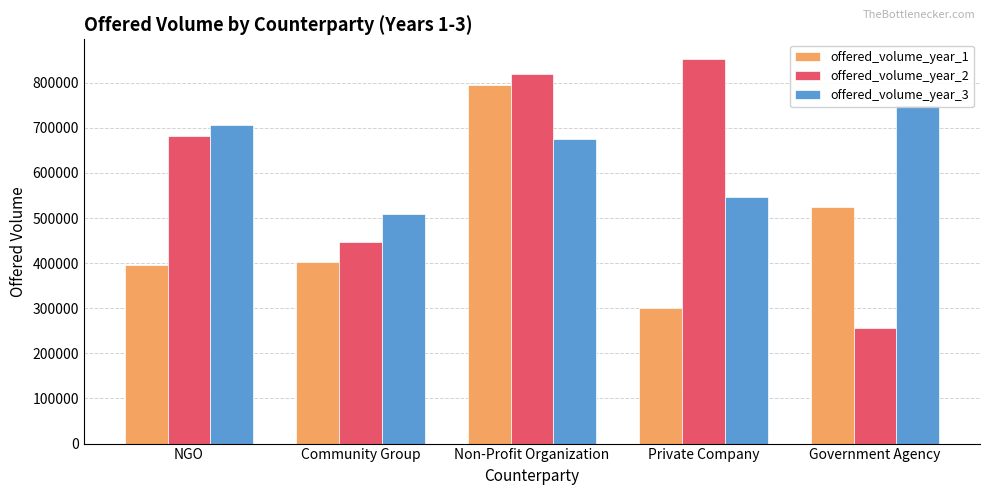

Reading left to right, what are all the values shown in this chart?

offered_volume_year_1: NGO=396109.0	Community Group=403372.5	Non-Profit Organization=794057.7	Private Company=301524.0	Government Agency=524446.3
offered_volume_year_2: NGO=681984.0	Community Group=446203.2	Non-Profit Organization=818728.0	Private Company=853511.0	Government Agency=256951.3
offered_volume_year_3: NGO=705827.0	Community Group=509938.5	Non-Profit Organization=676123.3	Private Company=545853.0	Government Agency=750953.3